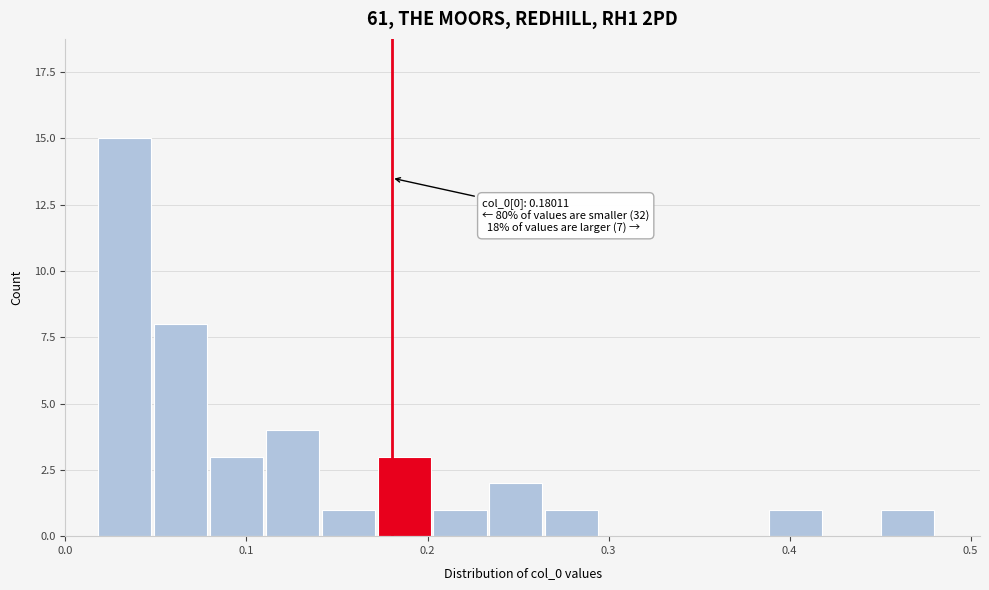

Around what value on the x-axis is the tallest bar? Give the approximate position of its centre, as read against the axis.

0.03